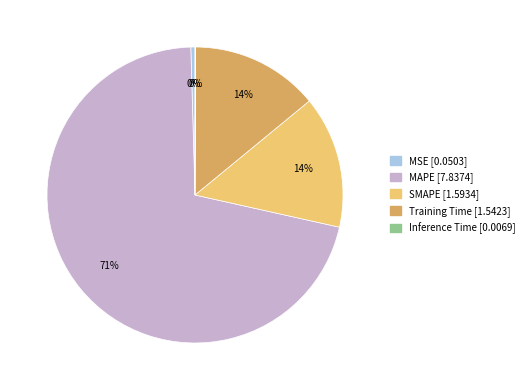

Does MAPE represent more than half of the total?

Yes